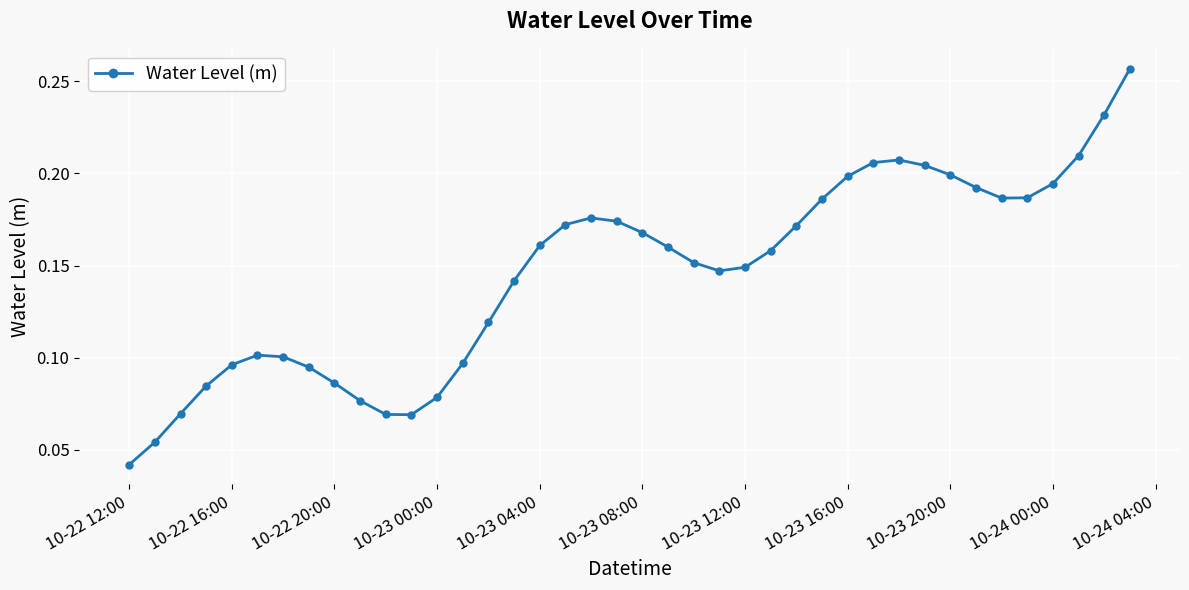

Count the values in the range 0 to 1.

40